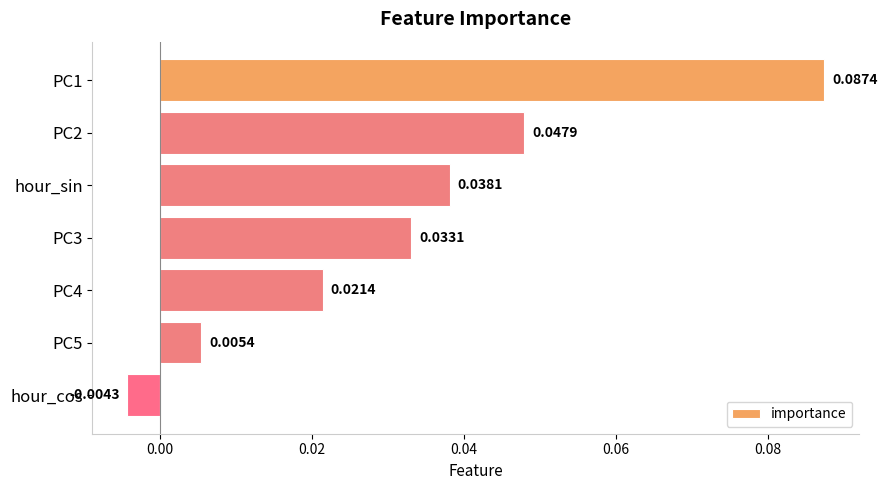

Rank the categories by value from lowest to highest.

hour_cos, PC5, PC4, PC3, hour_sin, PC2, PC1